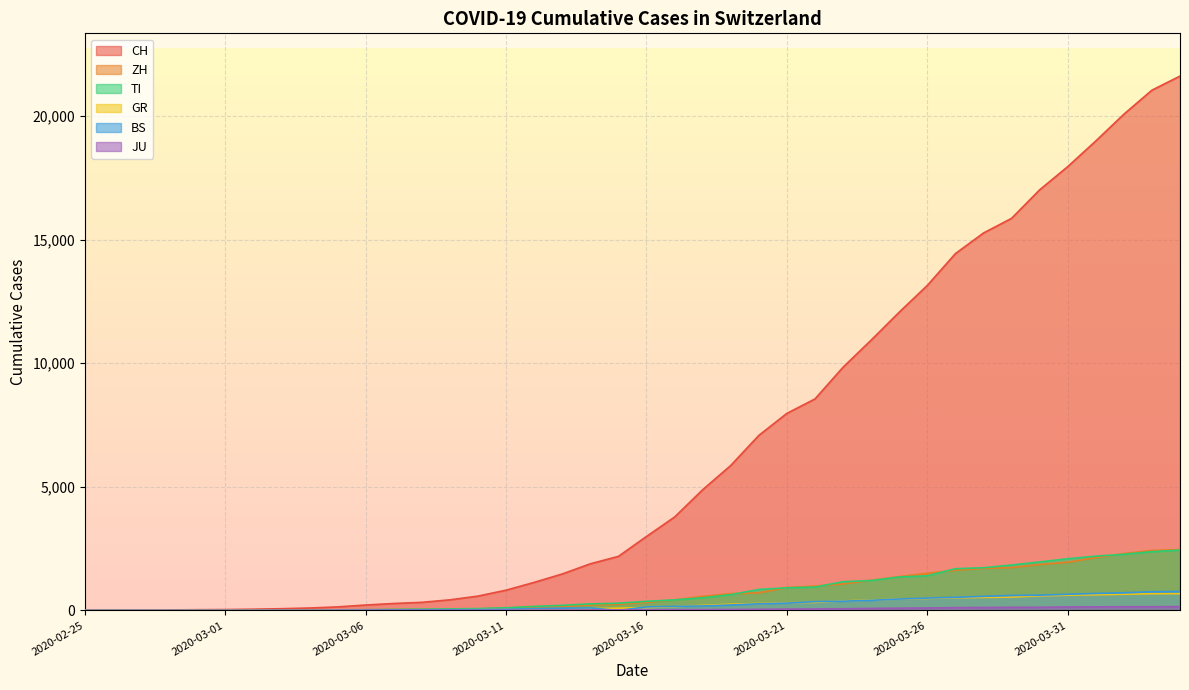

Count the number of data series in this chart.

6